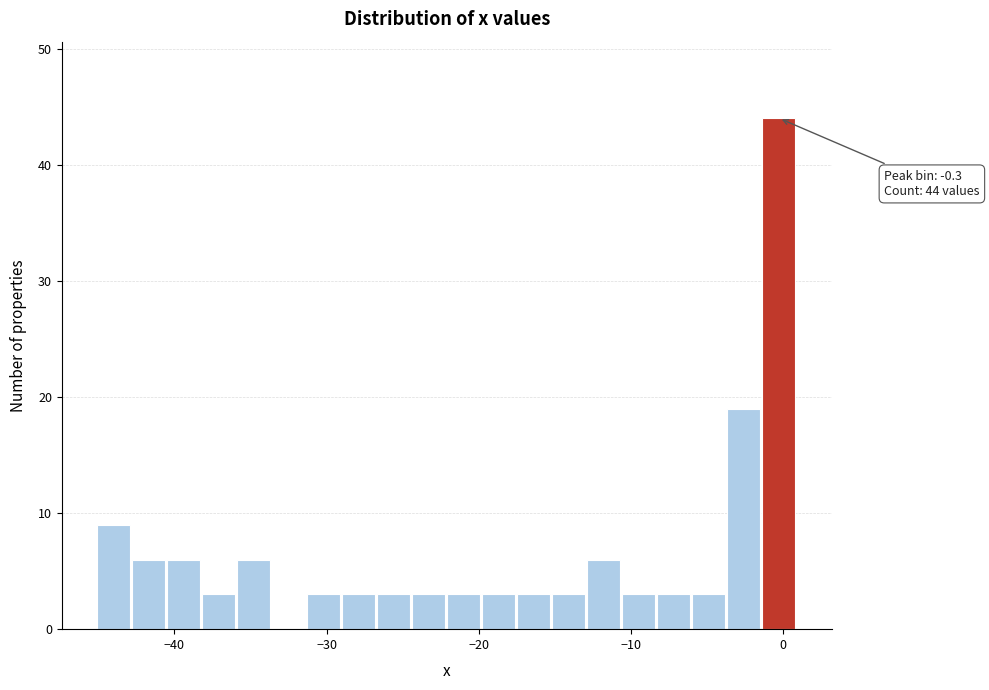

Around what value on the x-axis is the tallest bar? Give the approximate position of its centre, as read against the axis.

0